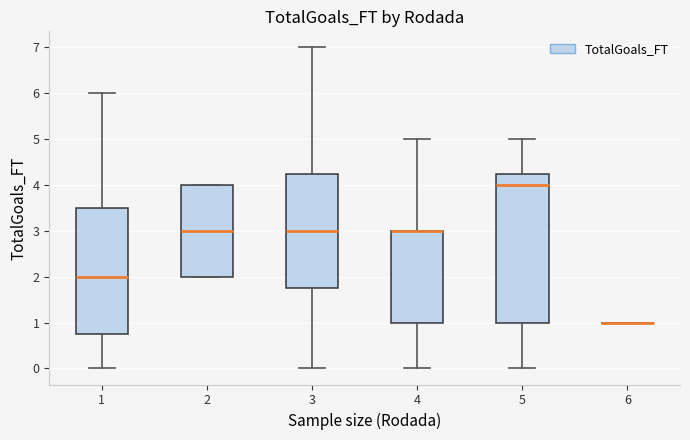

Where does the lower whisker of the box at x = 3 end on the y-axis? The values are not printed on the chart, so give them approximately, as read against the axis.

0.0